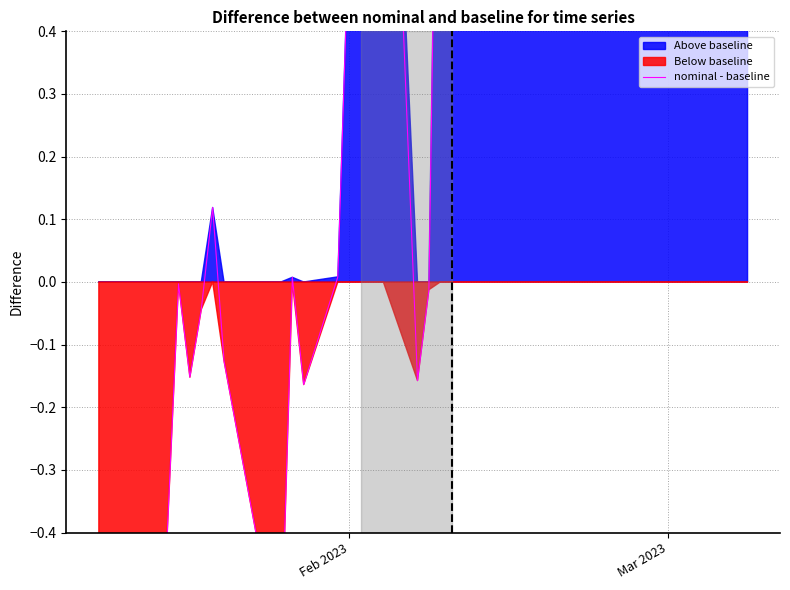

How many positive values are there?

25